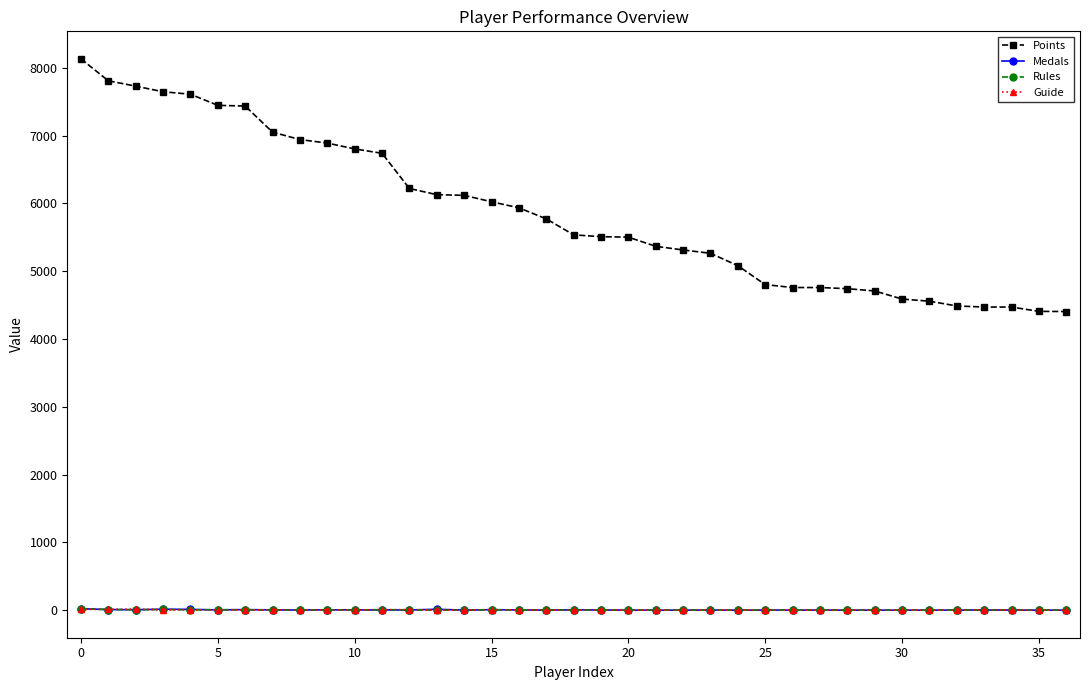

True or false: Points and Guide cross at least once.

False